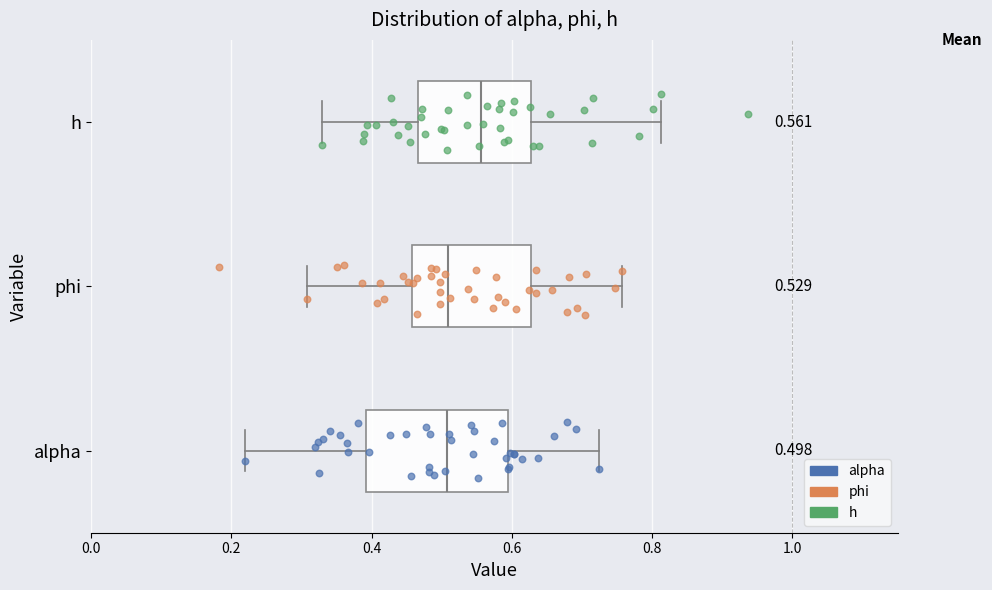

Which box is the widest, from its left edge to its right edge?

alpha